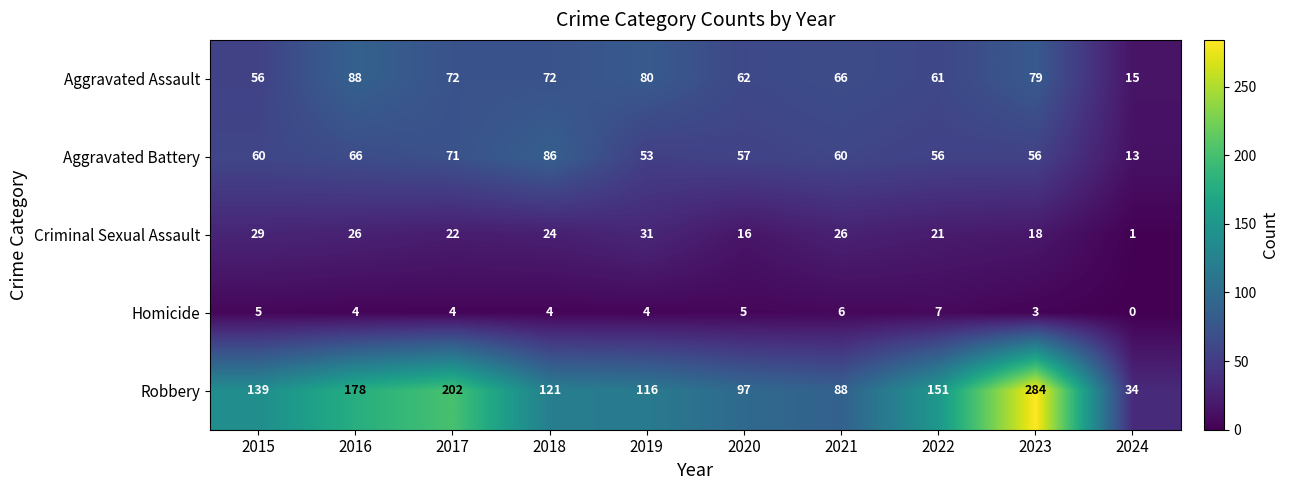

Which series has the largest range (max minus min)?

Robbery